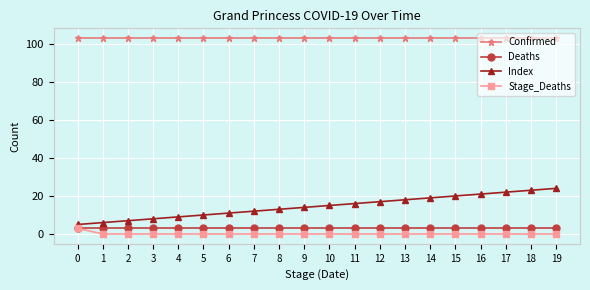

Is the value of Stage_Deaths at 9 greater than the value of Deaths at 10?

No